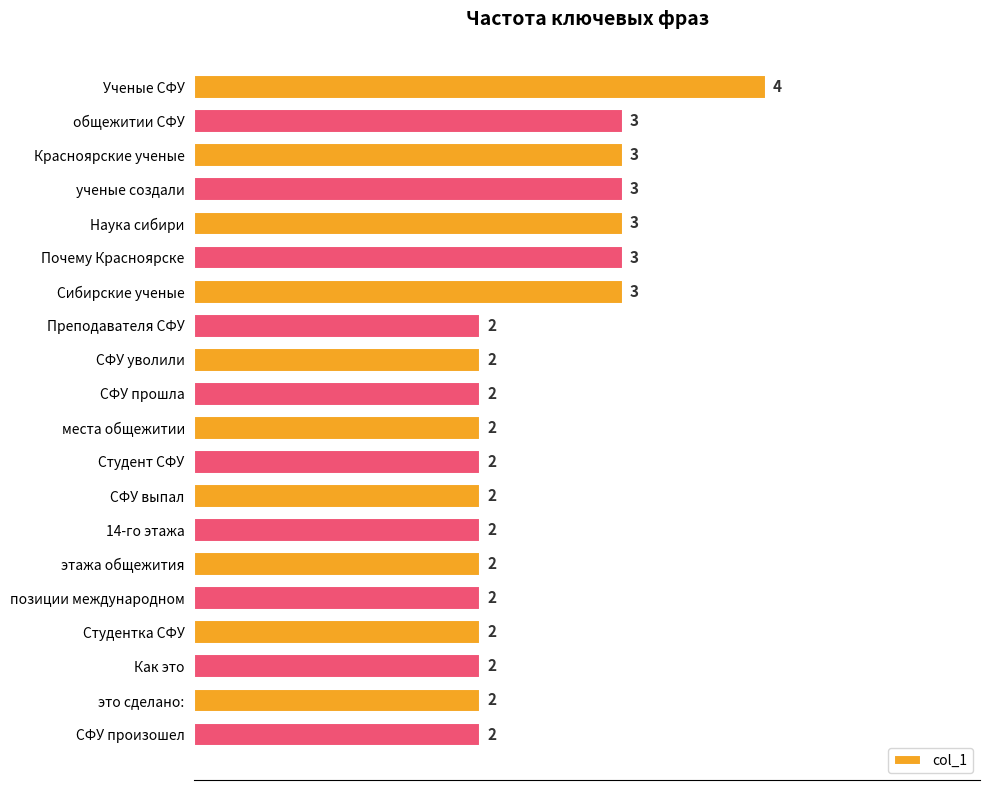

Approximately how many times larger is the value at СФУ уволили compared to СФУ прошла?

1.0